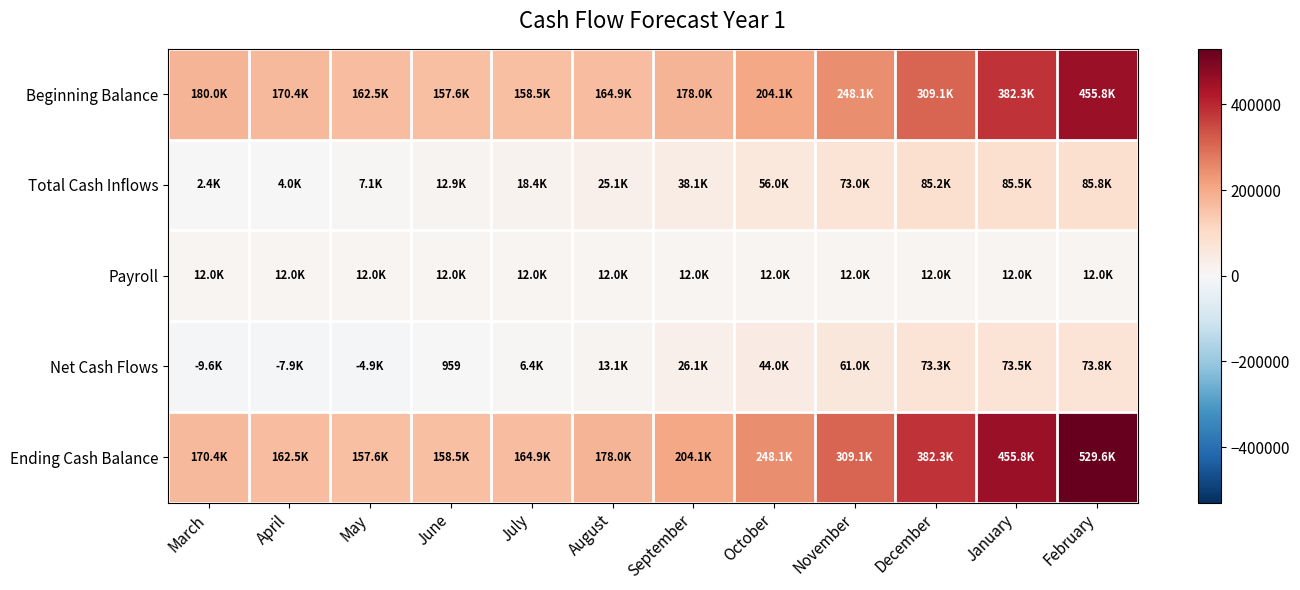

Which has a higher value, August or April?

April